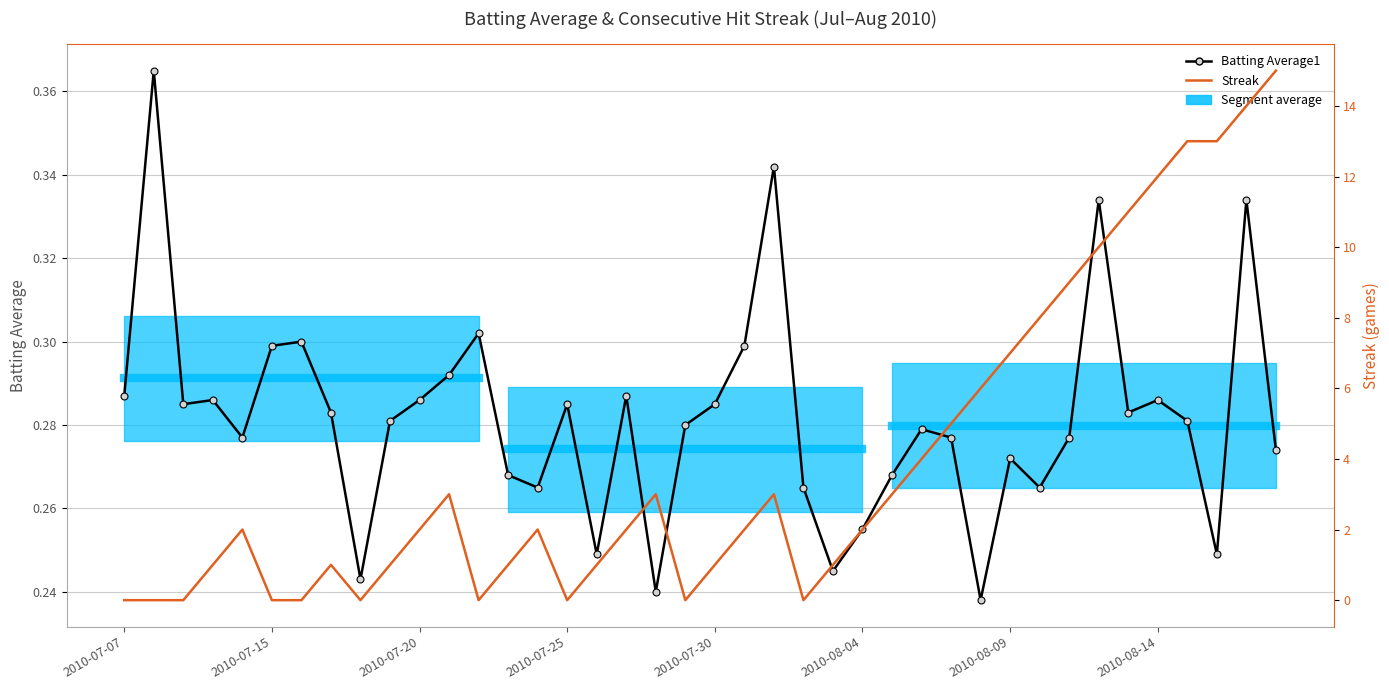

At which category does the chart reach its peak across all series?

39